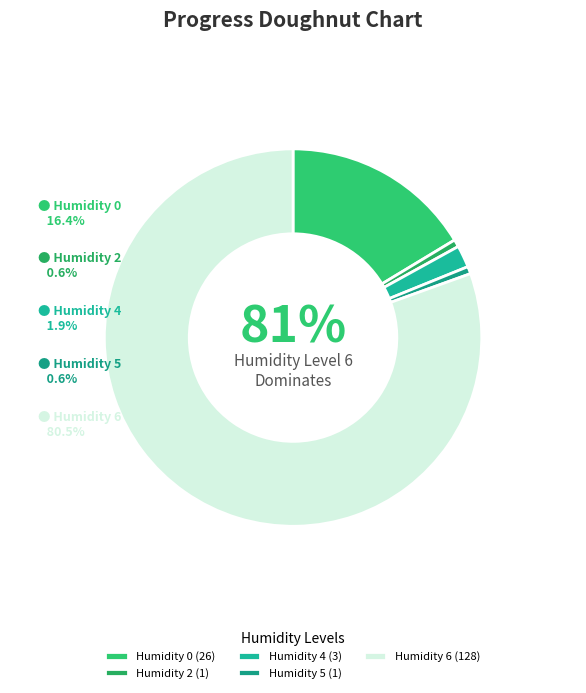

What is the change in value from Humidity 4 to Humidity 5?

-2